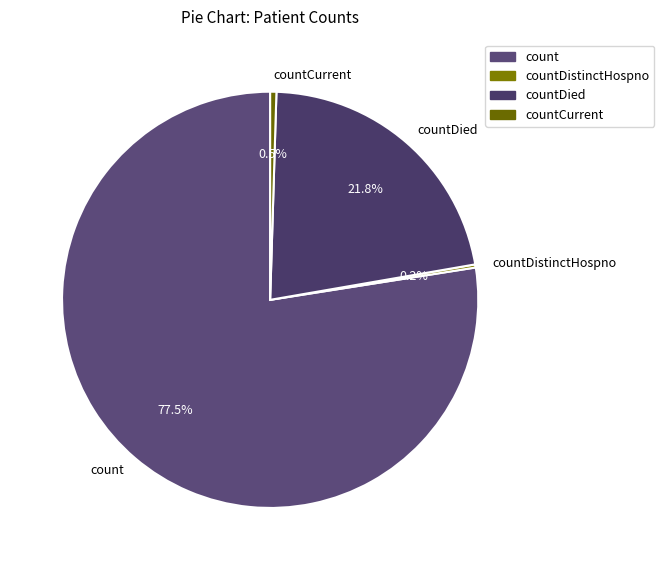

To the nearest percent, what is the average slice percentage?

25%